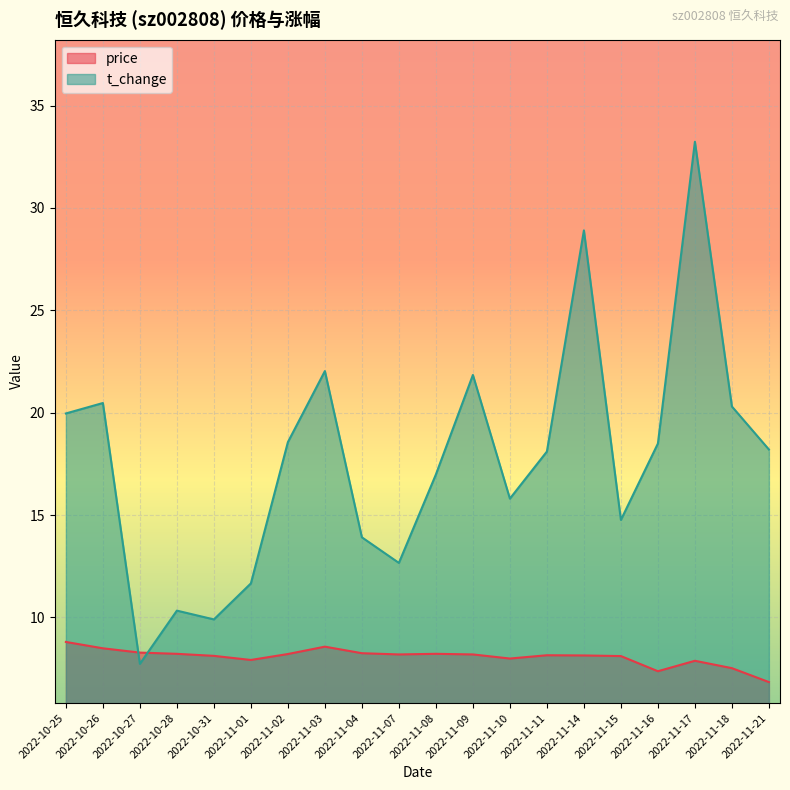

What is the highest value of the price series?

8.8